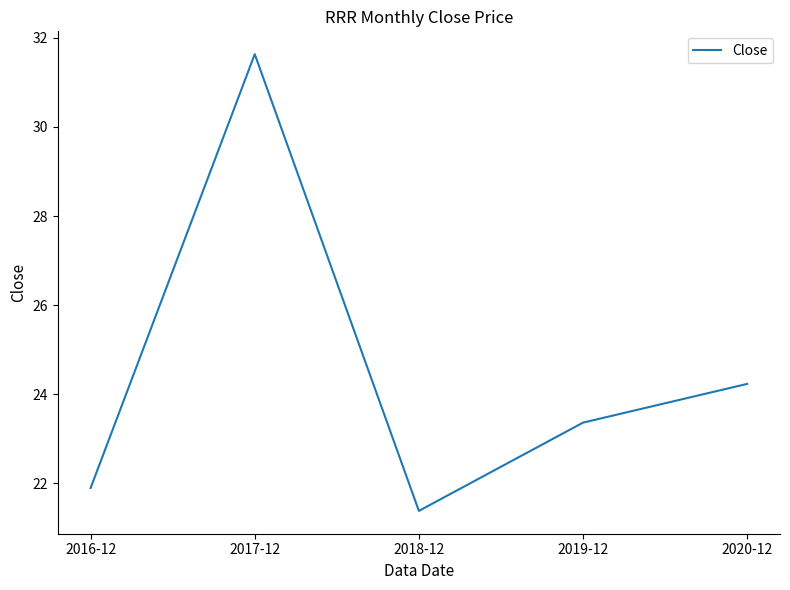

What is the difference between the maximum and minimum values?

10.2